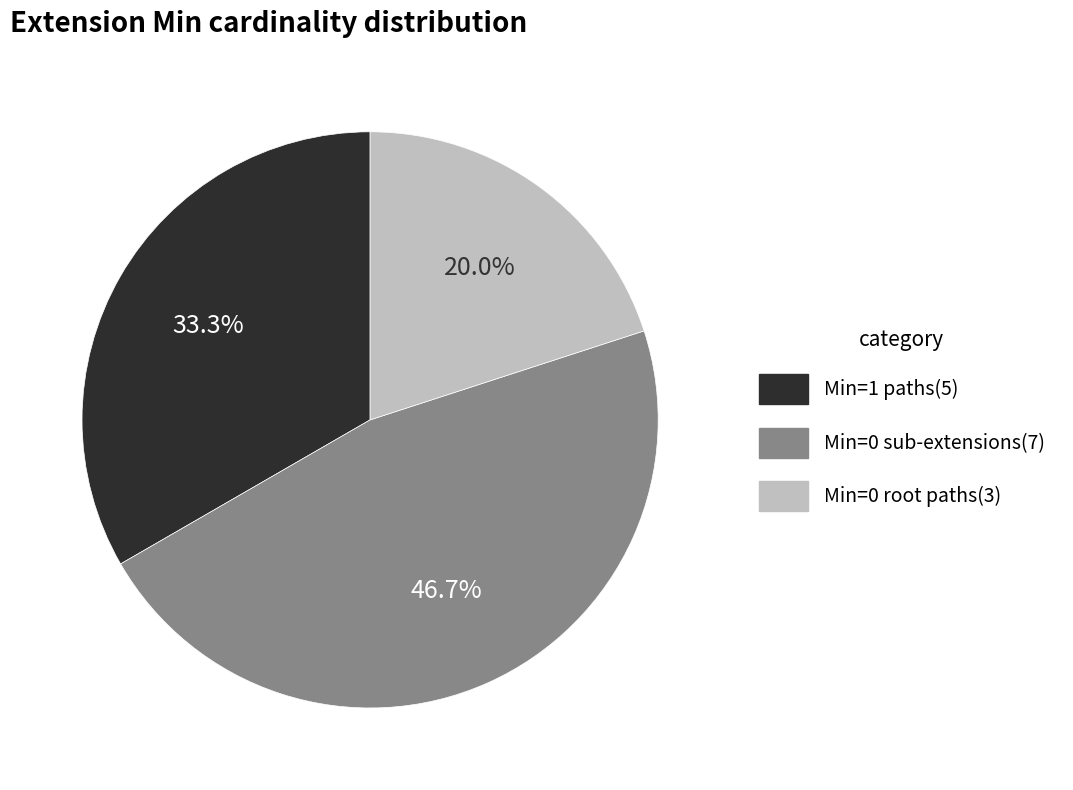

Is there any slice that represents more than half of the pie?

No